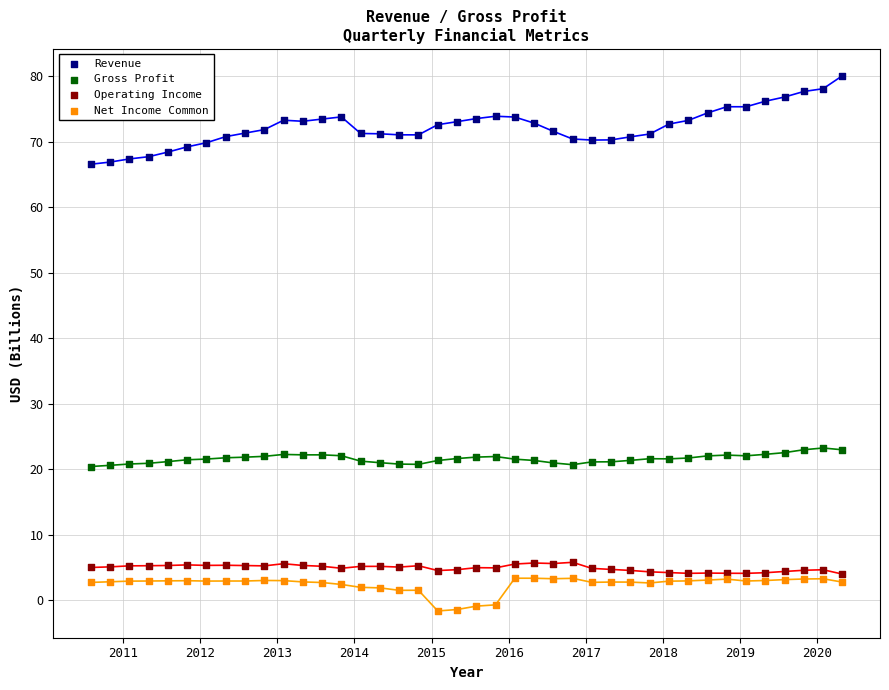

Which series contains the highest Y value?

Revenue